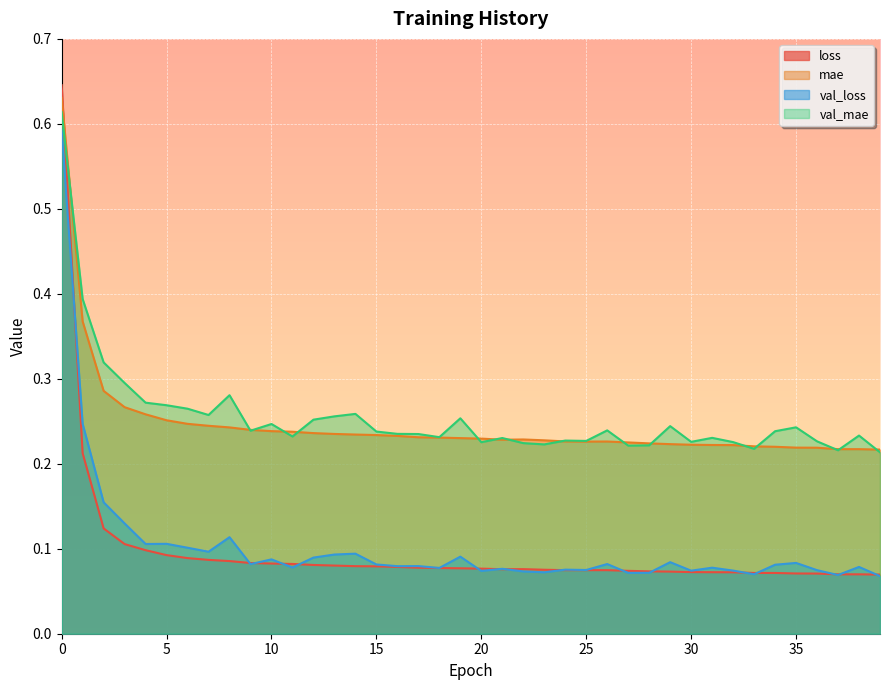

The val_mae series shows 0.1 at 39. True or false?

False